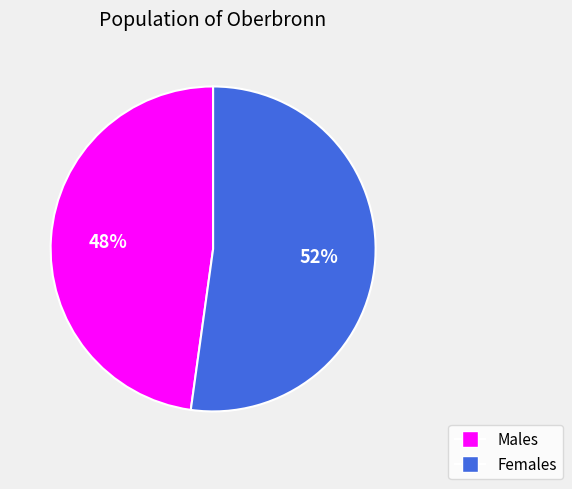

Is there any slice that represents more than half of the pie?

Yes